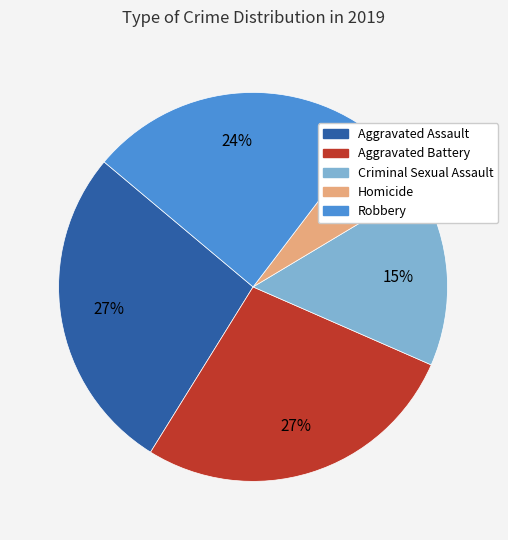

Is Homicide the majority of the pie?

No